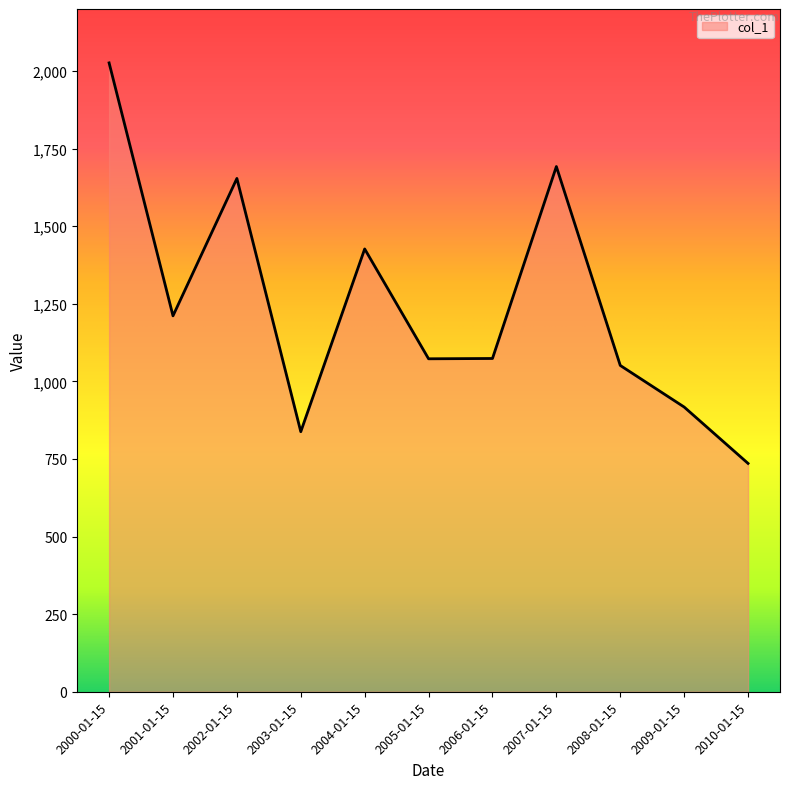

At which label does the data first exceed 1073?

2000-01-15